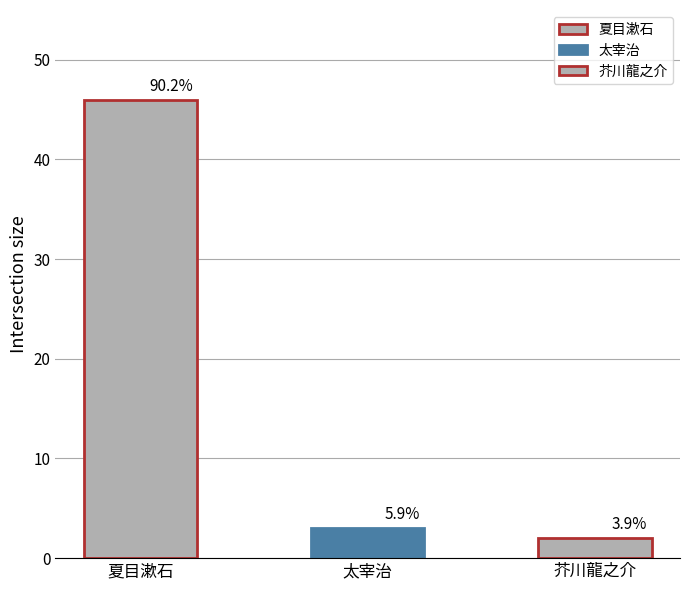

What is the change in value from 夏目漱石 to 太宰治?

-43